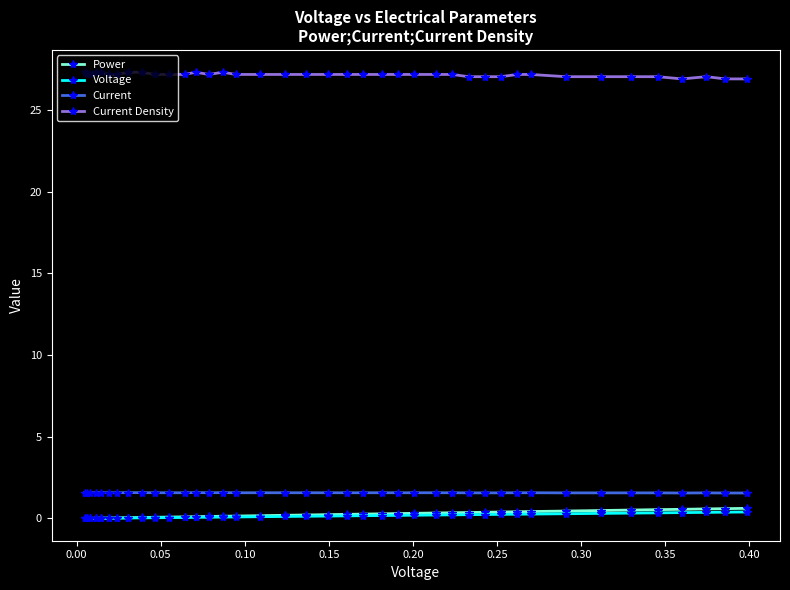

At how many categories does at least one series exceed 8?

40